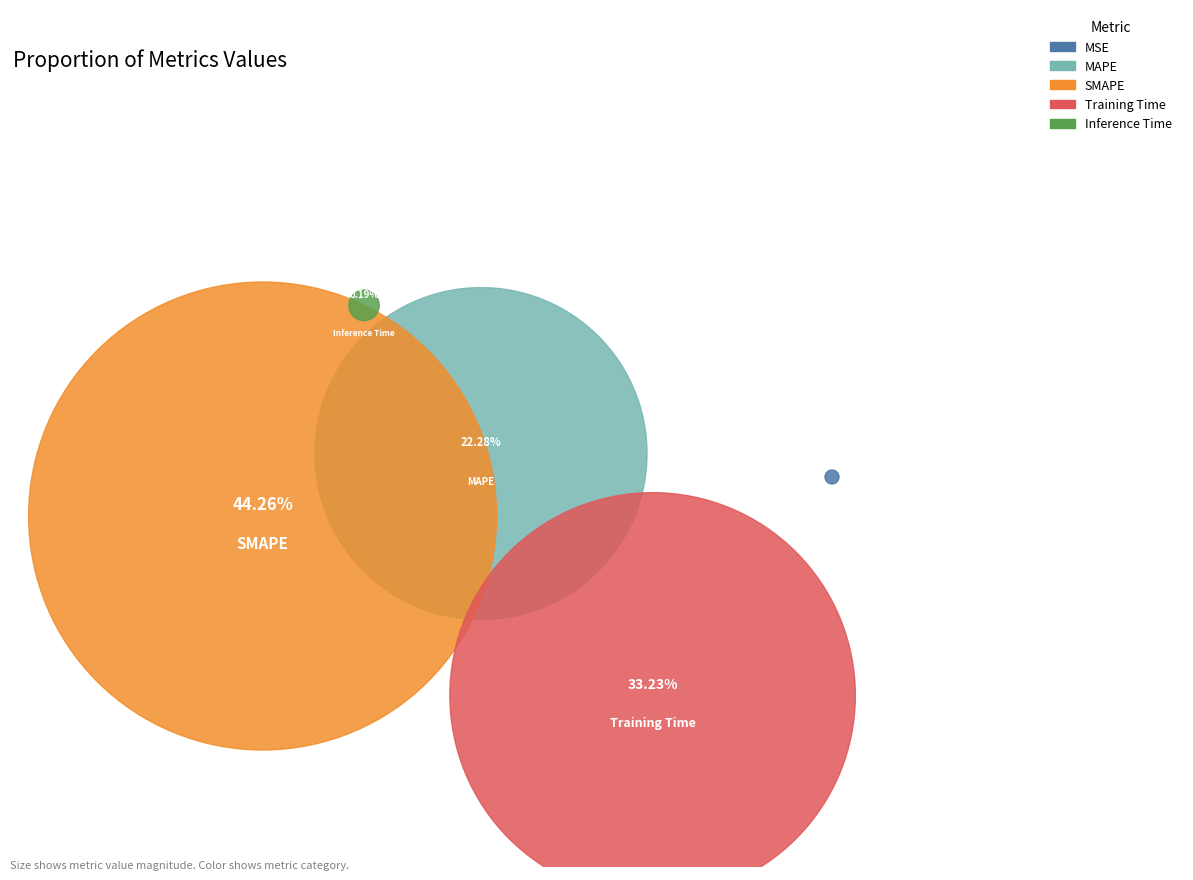

Approximately how many times larger is the value at MAPE compared to Training Time?

0.7